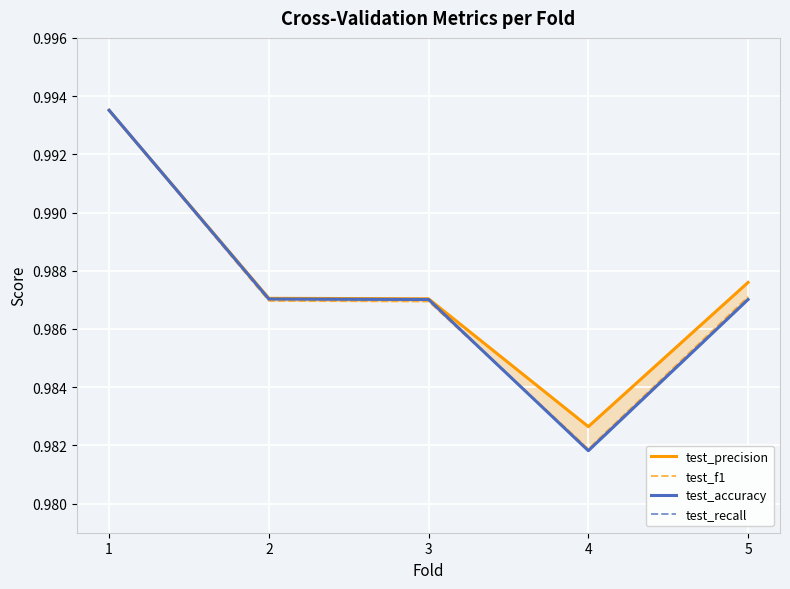

True or false: test_precision and test_recall intersect in this chart.

True